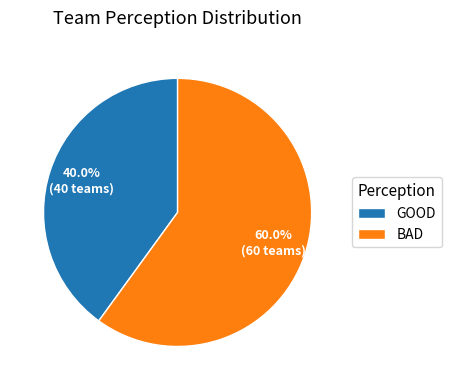

To the nearest percent, what is the average slice percentage?

50%